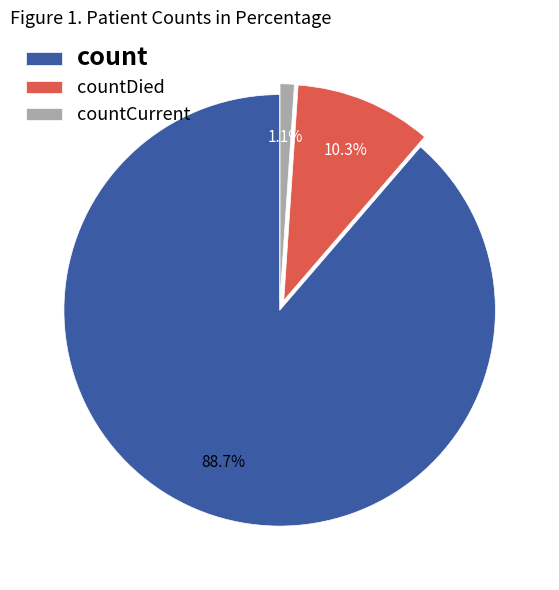

What percentage is NOT represented by countDied?

89.7%